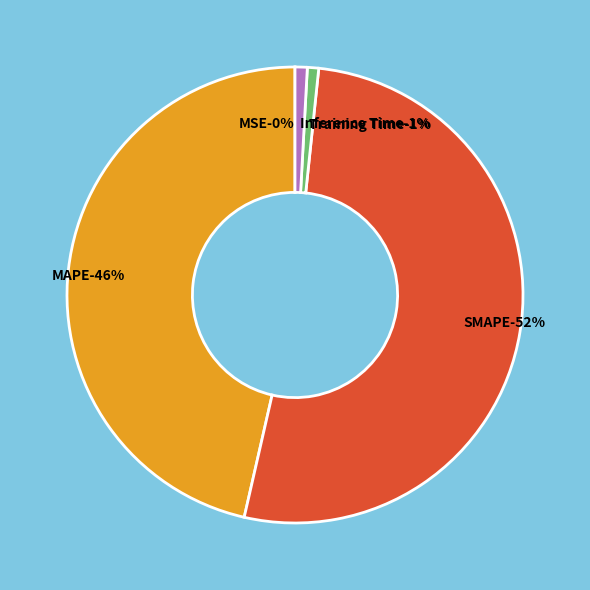

Is it true that MAPE is 46% of the pie?

True